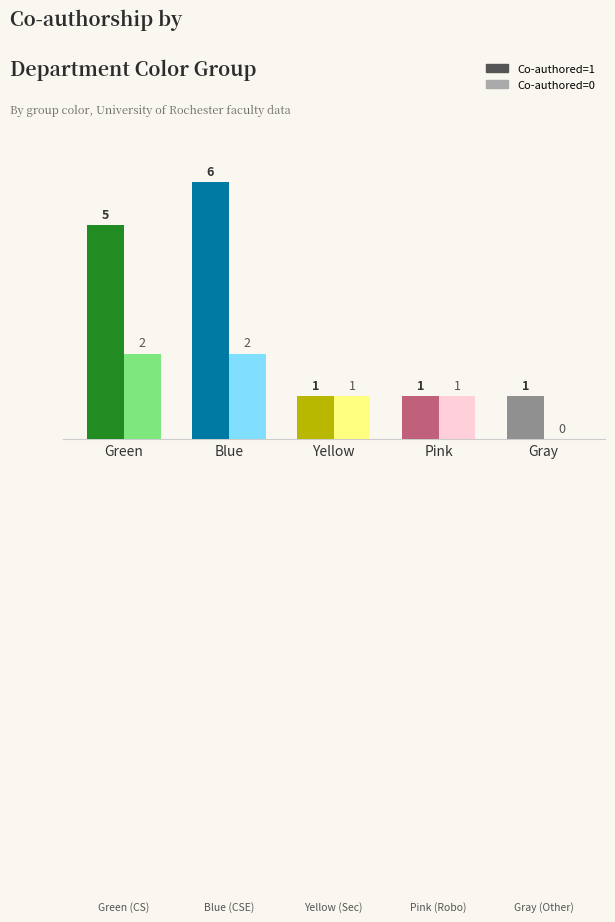

The Co-authored=0 series shows 1 at Pink. True or false?

True